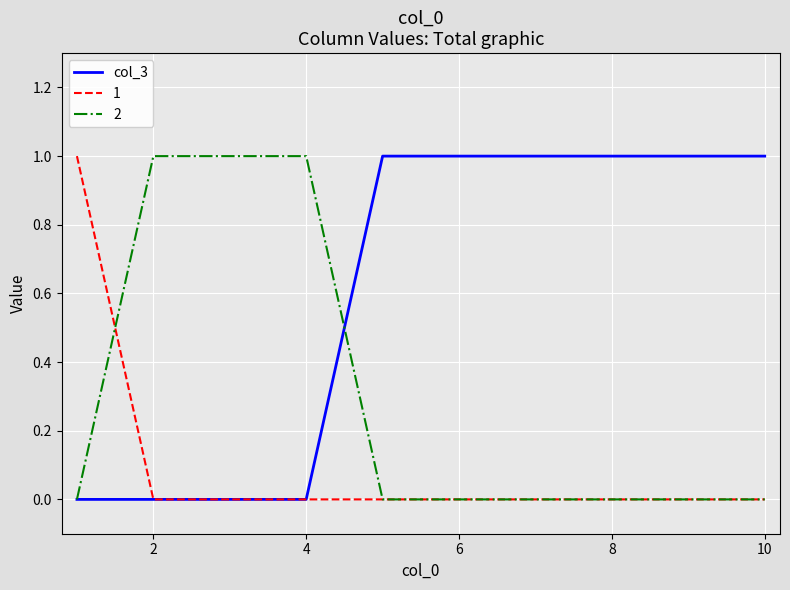

Rank the series by their average value, from lowest to highest.

1, 2, col_3